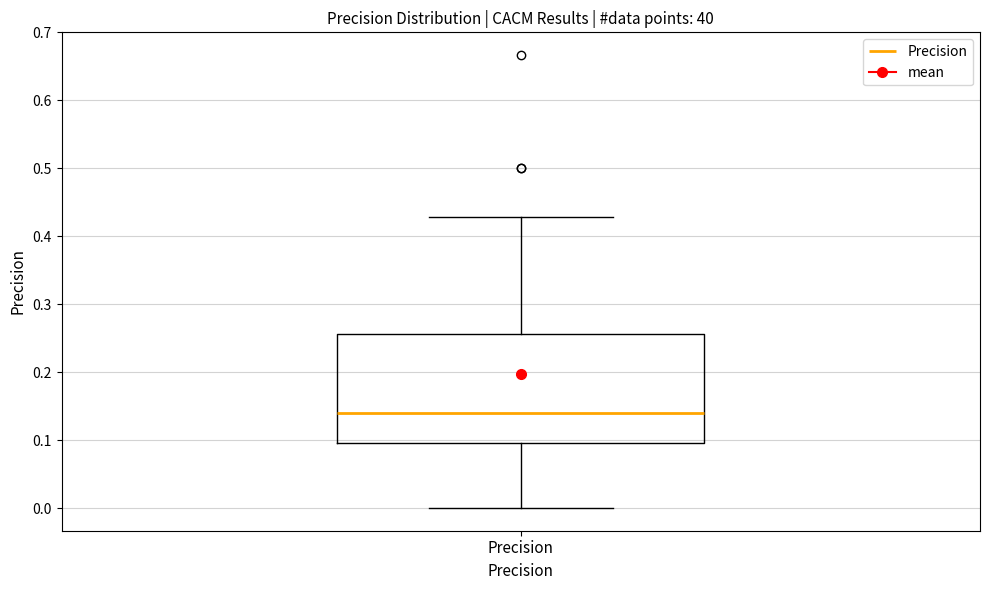

Transcribe this box plot: give where the median line is, the range the box spans, and where the two whiskers end, as read against the y-axis. The values are not printed on the chart, so give them approximately, as read against the axis.

median 0.14, box 0.10 to 0.26, whiskers 0.00 to 0.43